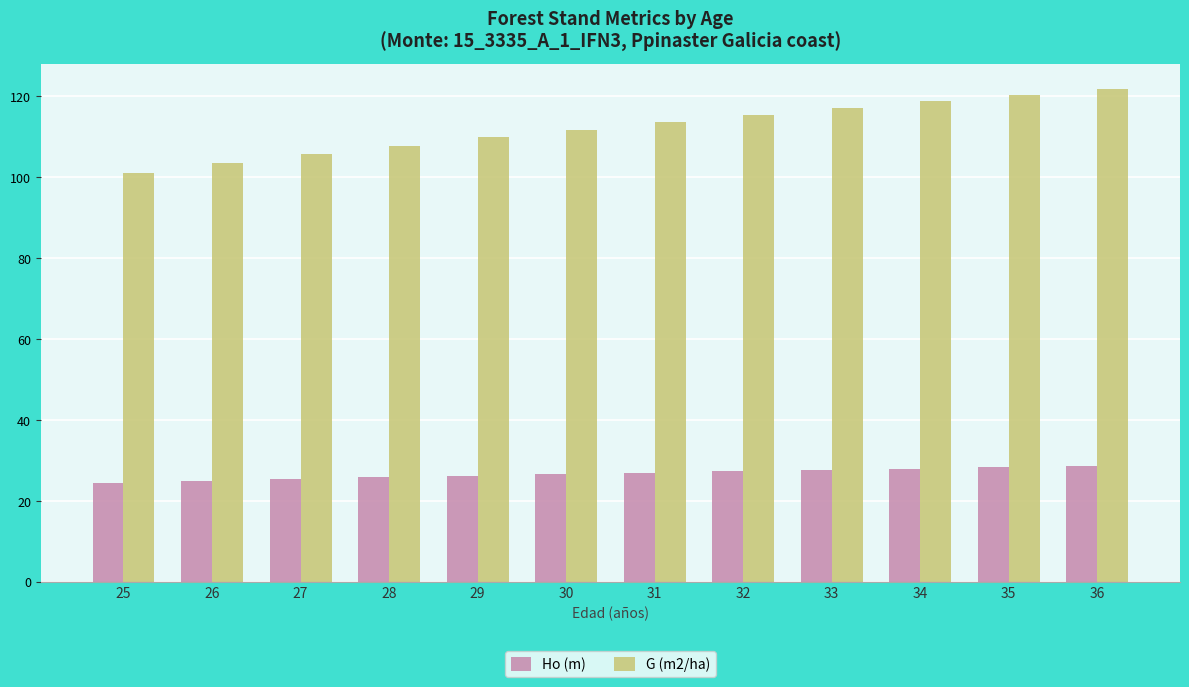

At how many categories does at least one series exceed 30?

12